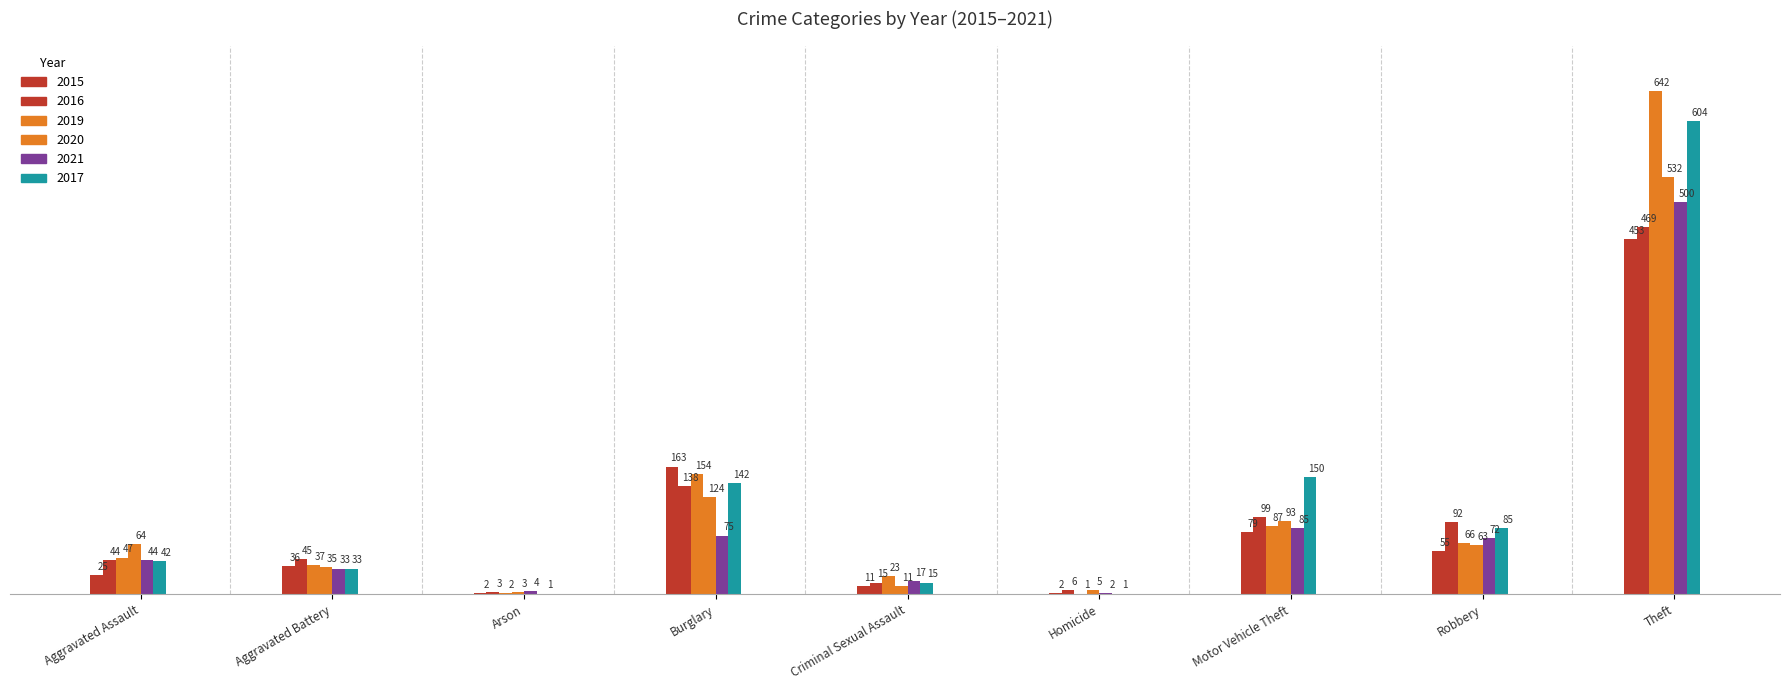

The 2017 series shows 142 at Burglary. True or false?

True